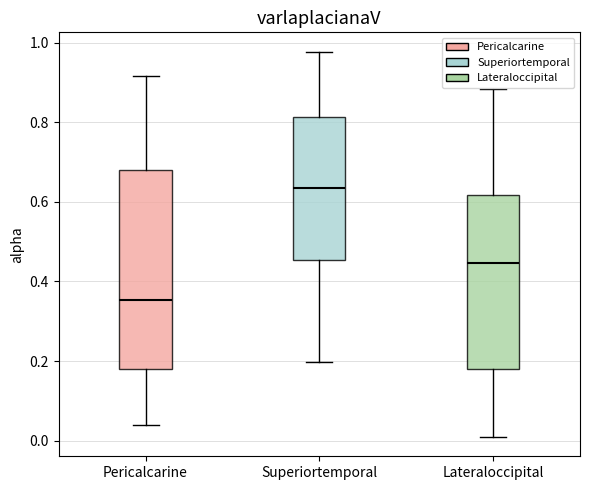

Reading left to right, transcribe this box plot: for each box, give where its median line is, the range the box spans, and where its two whiskers end, as read against the y-axis. The values are not printed on the chart, so give them approximately, as read against the axis.

Pericalcarine: median 0.36, box 0.18 to 0.68, whiskers 0.04 to 0.92
Superiortemporal: median 0.64, box 0.46 to 0.82, whiskers 0.20 to 0.98
Lateraloccipital: median 0.44, box 0.18 to 0.62, whiskers 0.00 to 0.88